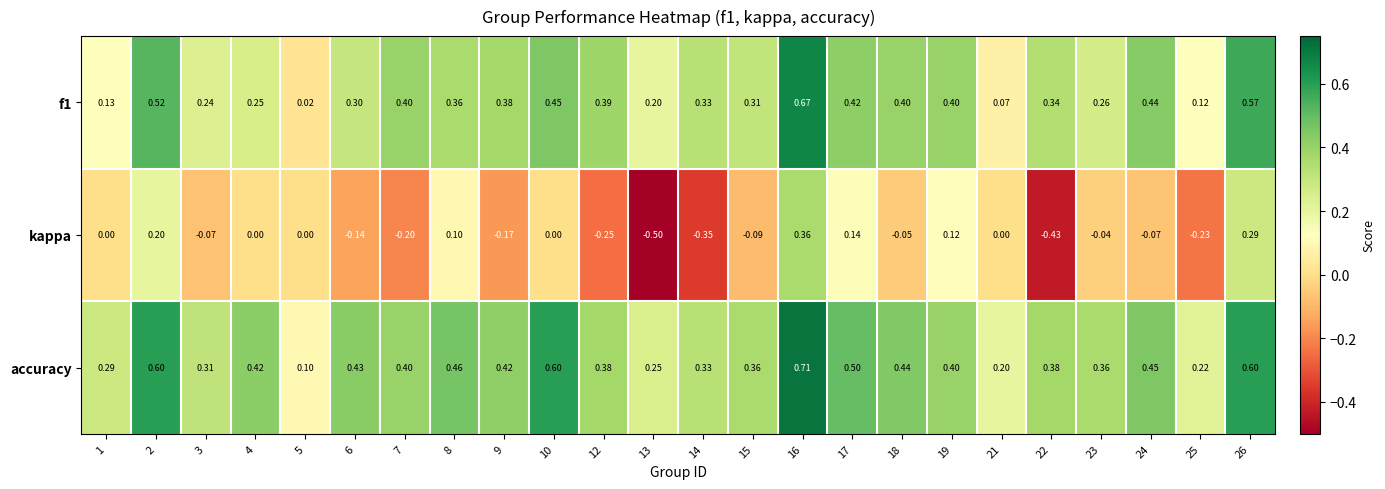

Is the value of kappa at 21 greater than the value of f1 at 5?

No